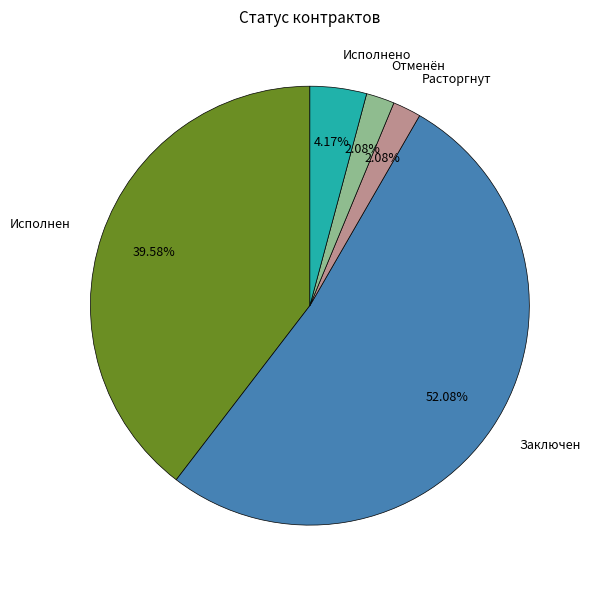

Which category accounts for the majority?

Заключен